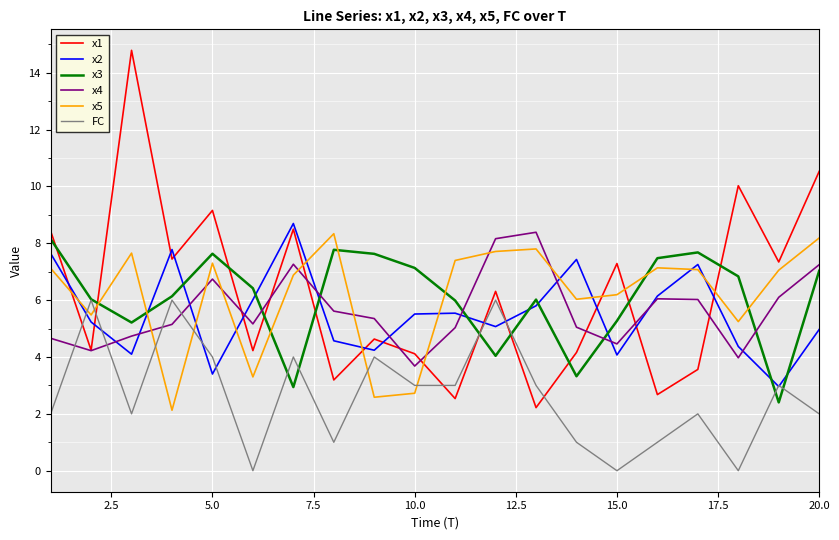

What is the maximum value shown in the chart?

14.8